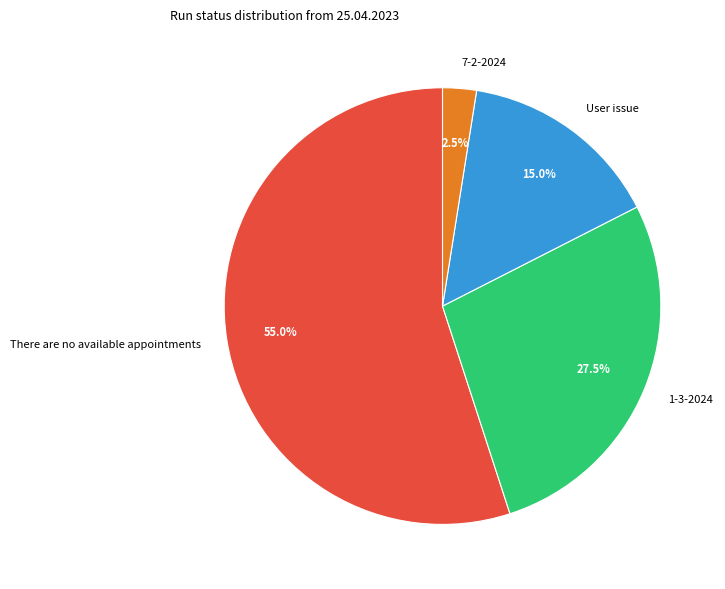

What percentage is NOT represented by 7-2-2024?

97.5%